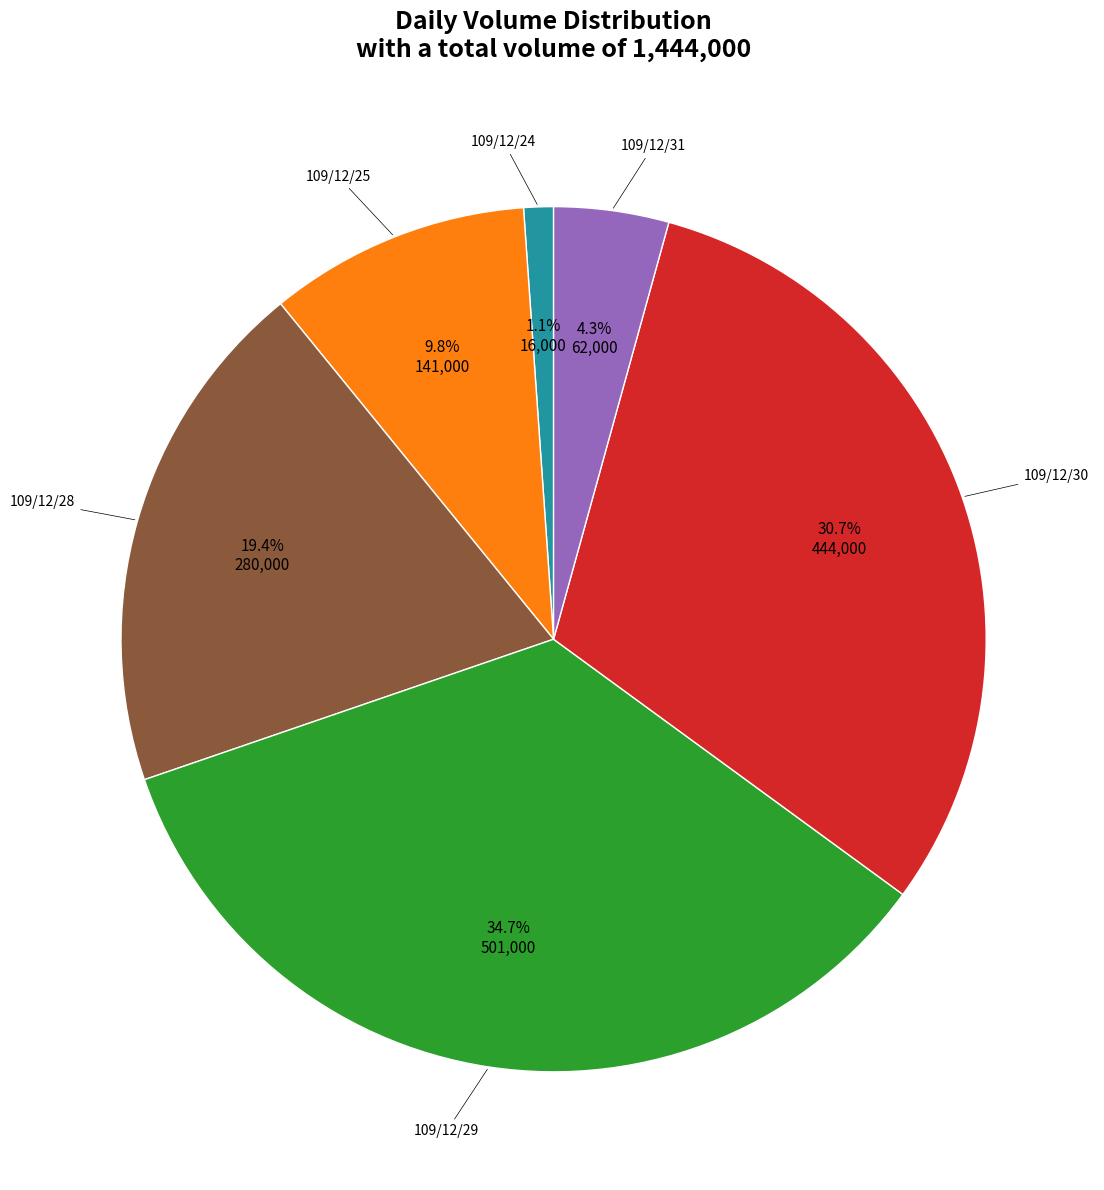

Does any single category account for the majority?

No